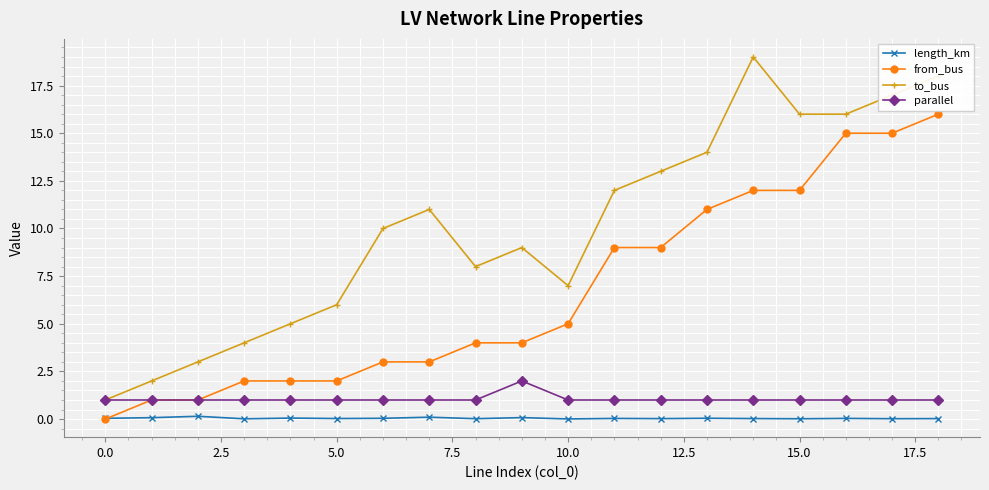

Which series has the largest range (max minus min)?

to_bus